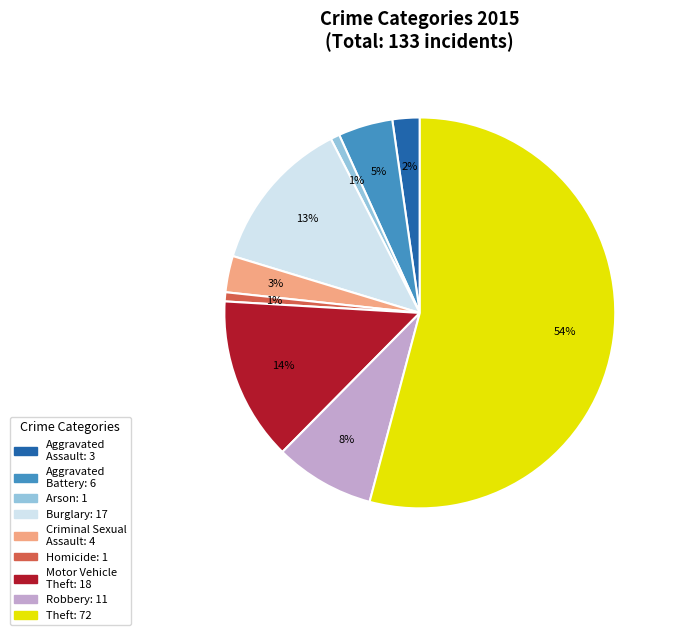

What is the majority slice?

Theft